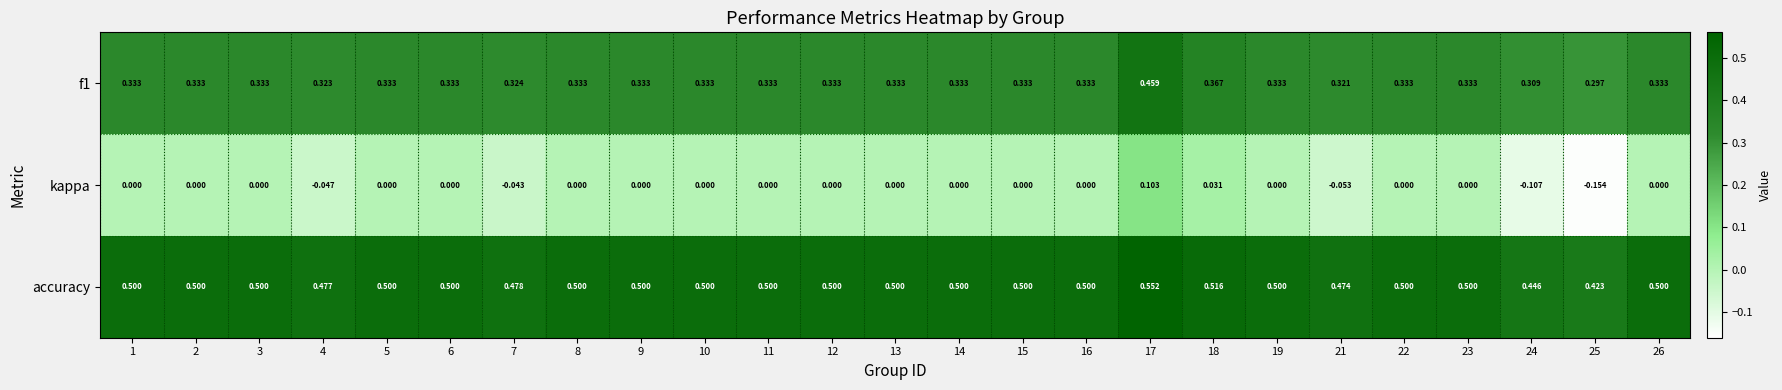

At which category is the sum across all series the highest?

17